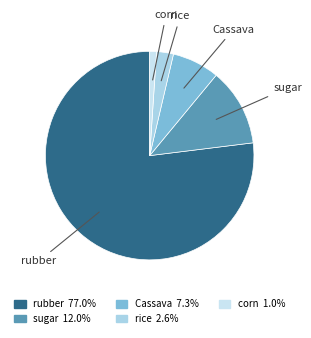

Which has a higher value, sugar or rubber?

rubber